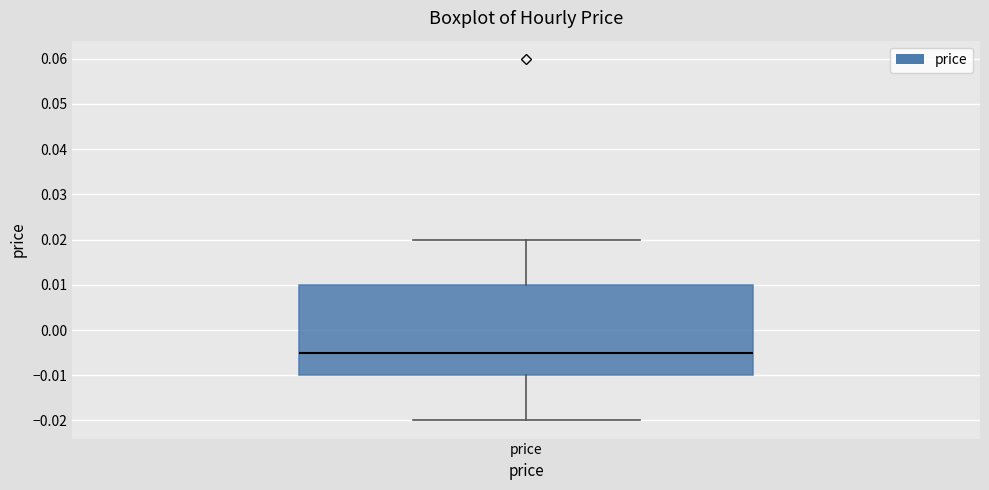

Transcribe this box plot: give where the median line is, the range the box spans, and where the two whiskers end, as read against the y-axis. The values are not printed on the chart, so give them approximately, as read against the axis.

median -0.005, box -0.010 to 0.010, whiskers -0.020 to 0.020